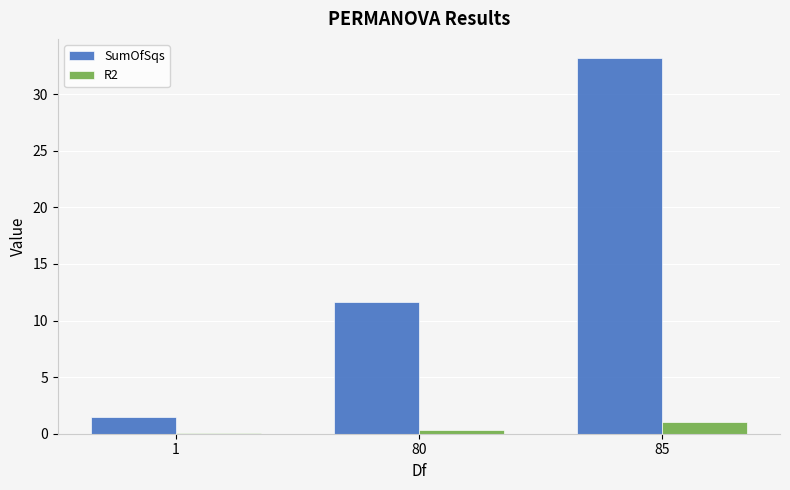

Which category has the highest value across all series?

85